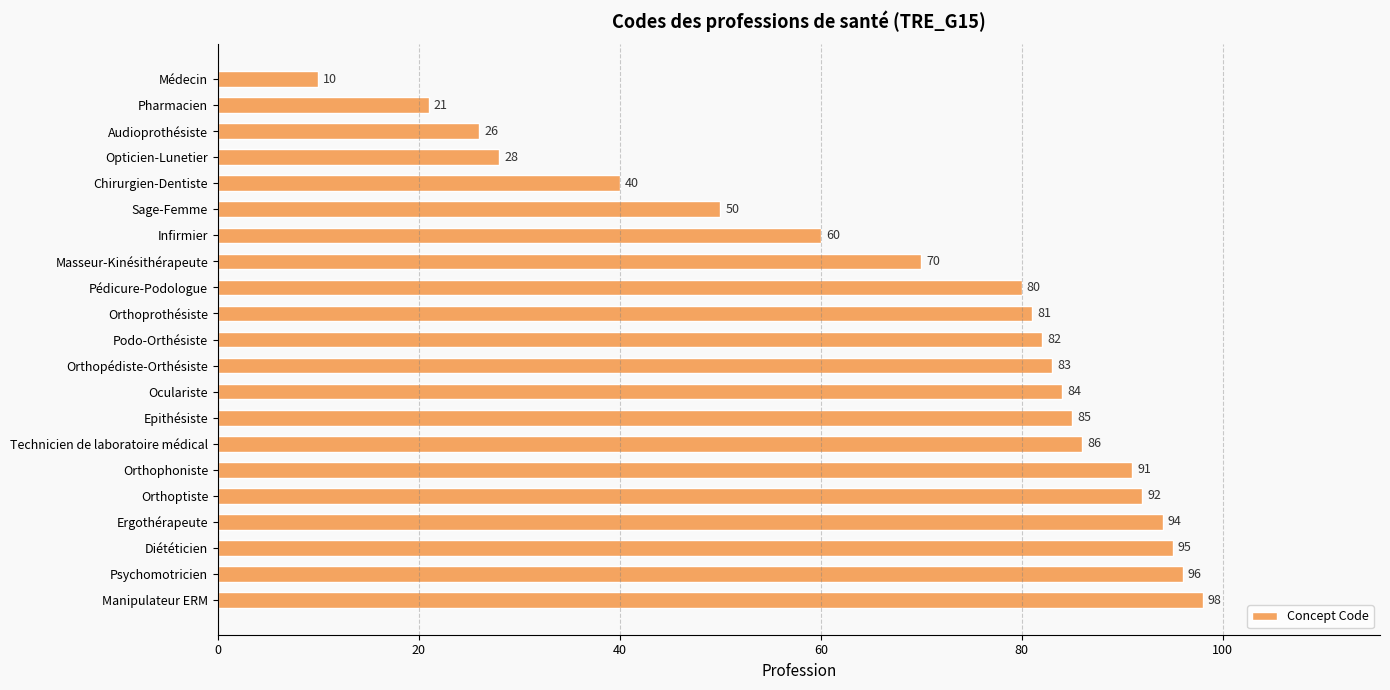

What position from the top is Pharmacien?

2